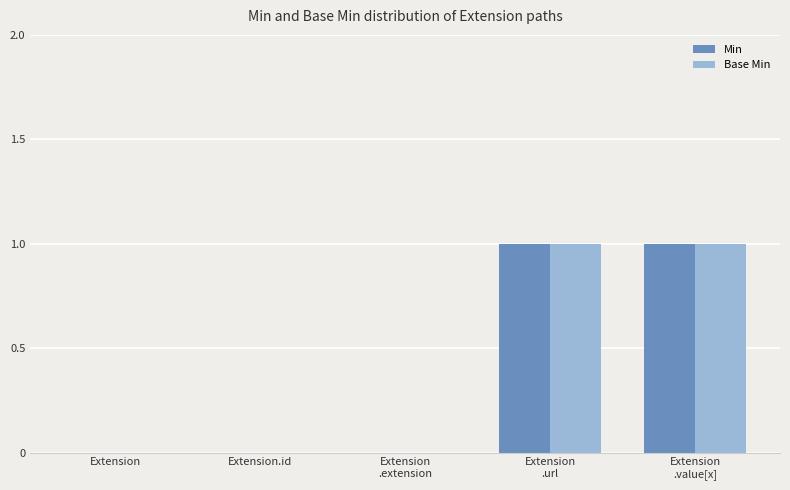

What is the sum of all Min values?

2